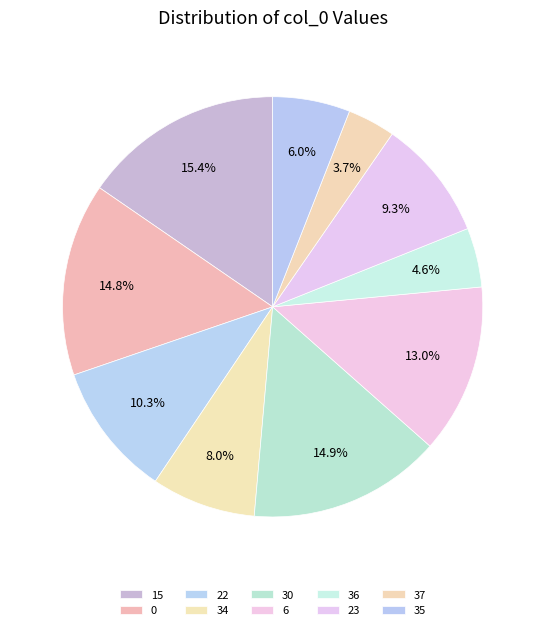

How many segments does this pie chart have?

10